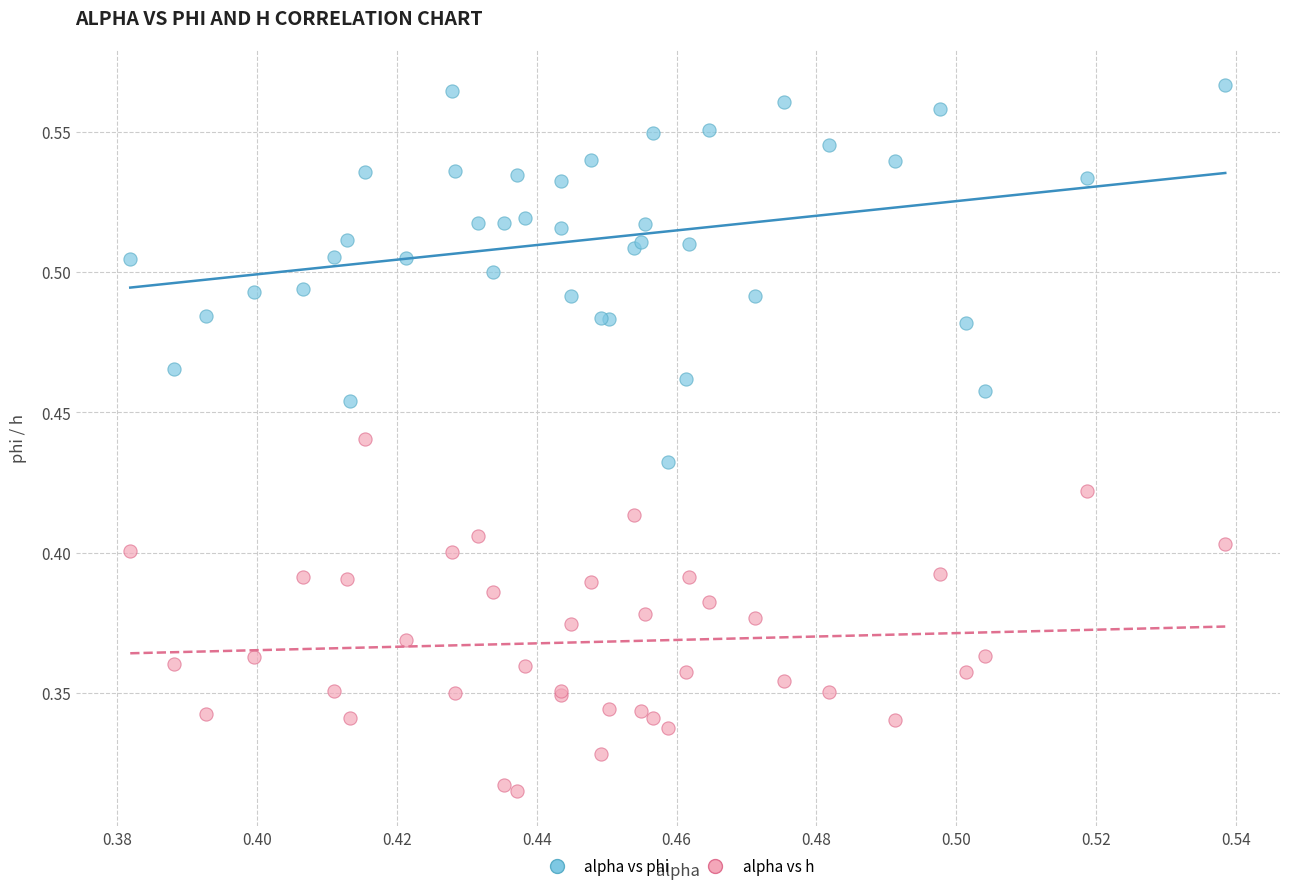

Which series reaches the maximum Y coordinate?

alpha vs phi